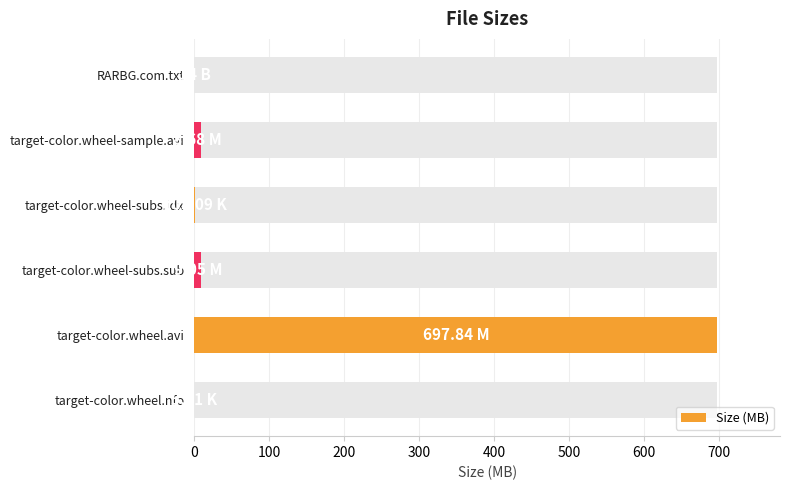

What is the average value?

119.3